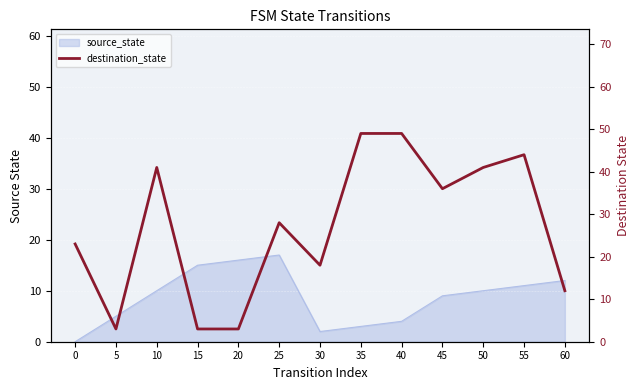

Reading left to right, what are all the values shown in this chart?

23	3	41	3	3	28	18	49	49	36	41	44	12